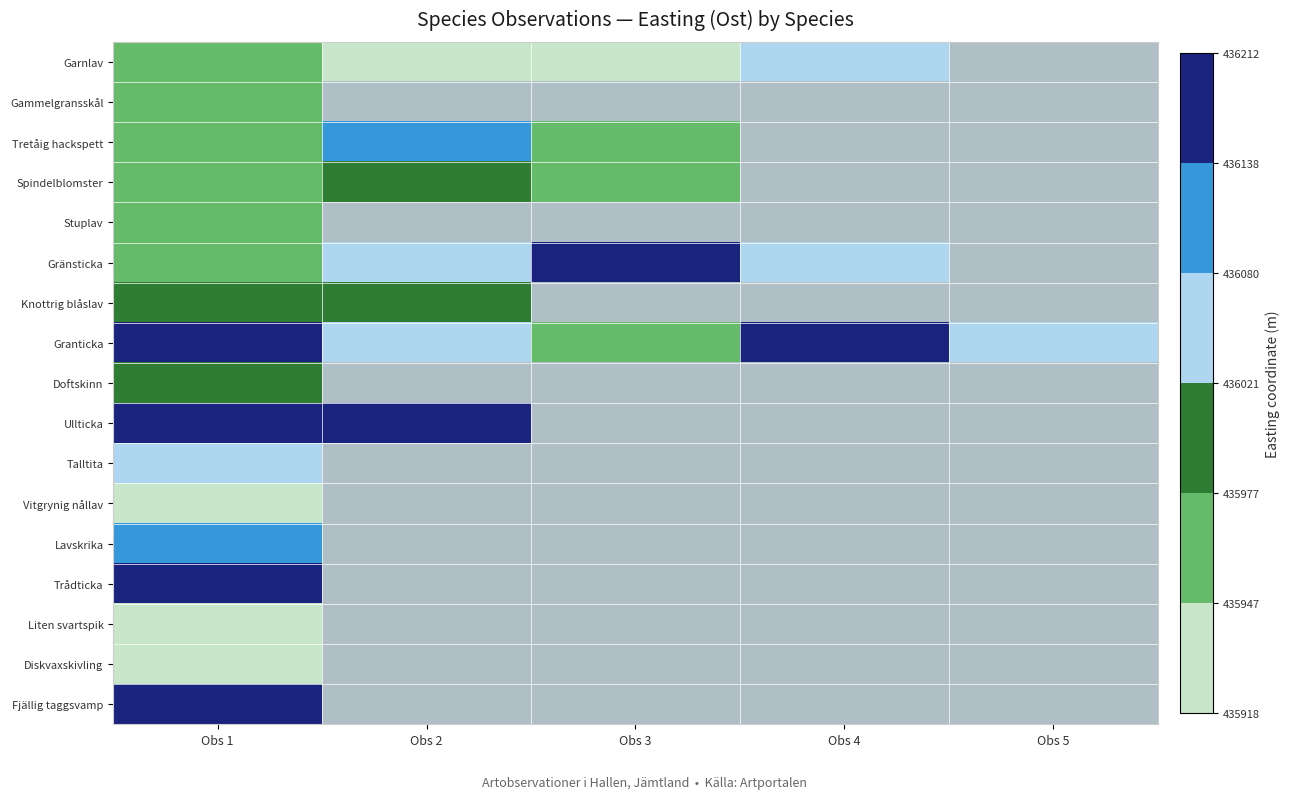

How many data points does each series have?

5